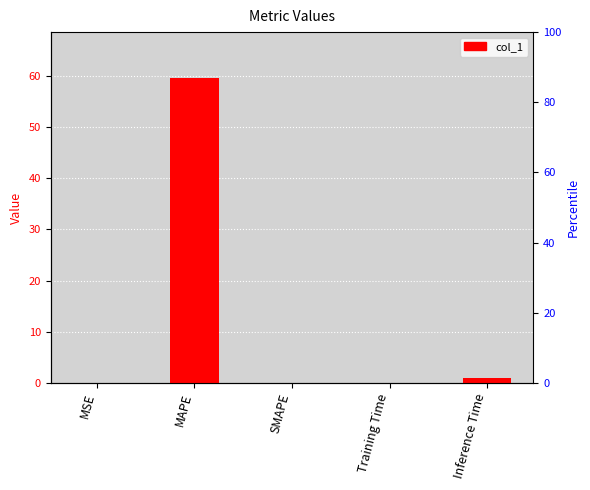

At which category does the chart reach its peak across all series?

MAPE